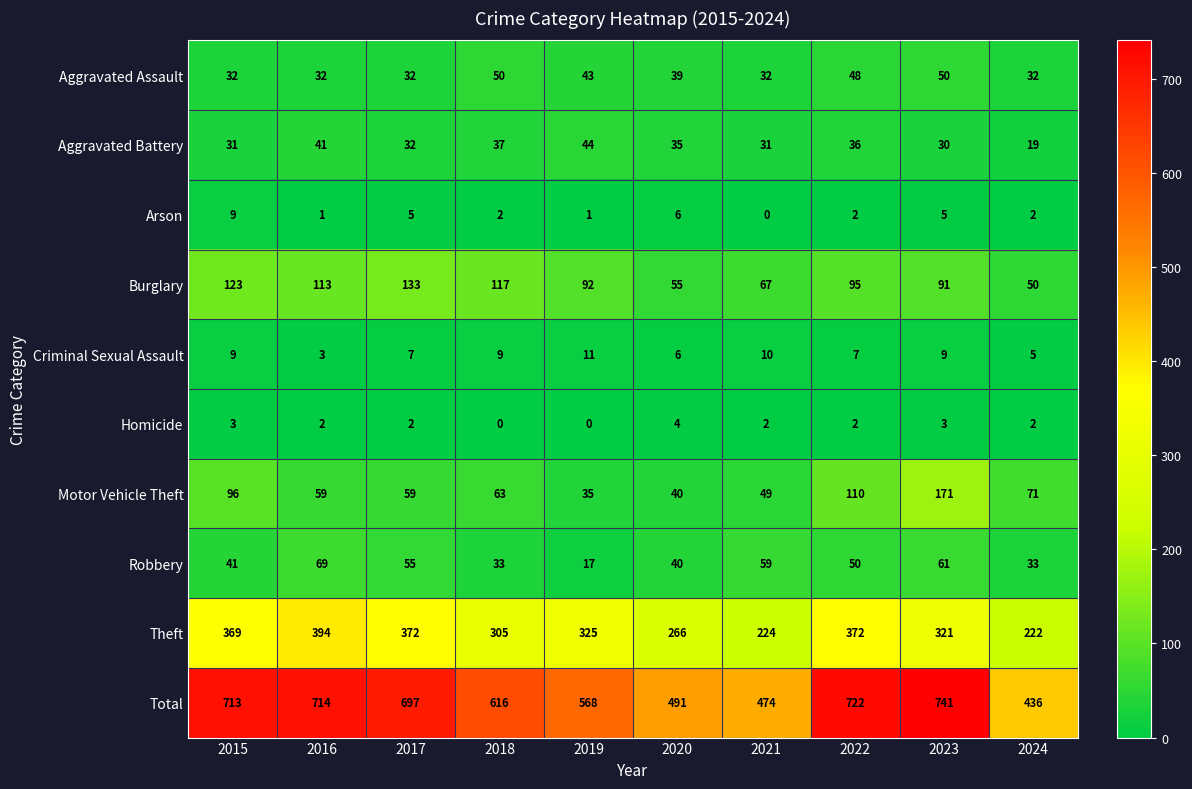

List the series in order of their peak value, lowest first.

Homicide, Arson, Criminal Sexual Assault, Aggravated Battery, Aggravated Assault, Robbery, Burglary, Motor Vehicle Theft, Theft, Total